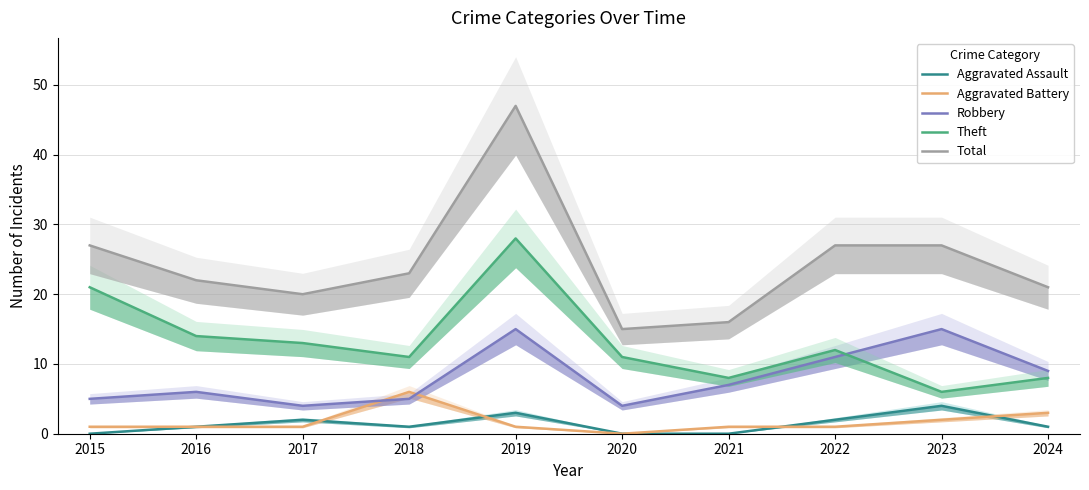

How many positive values does the Aggravated Battery series have?

9